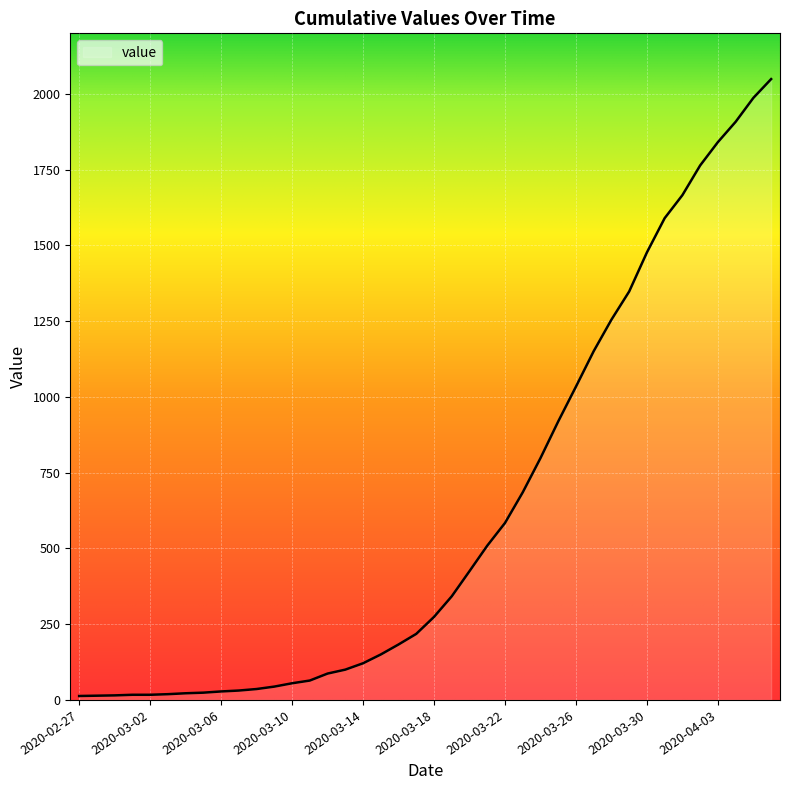

What is the value of the 4th point from the left?

17